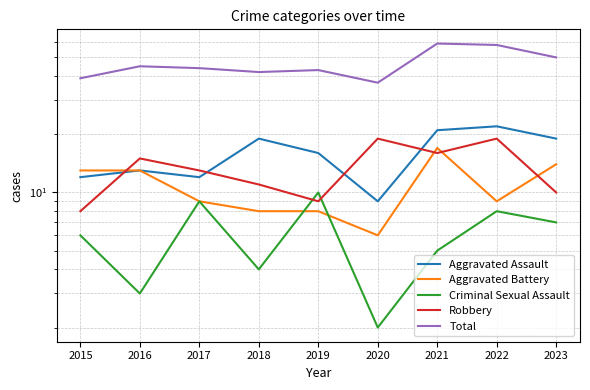

What value does the Criminal Sexual Assault series have at 2020?

2